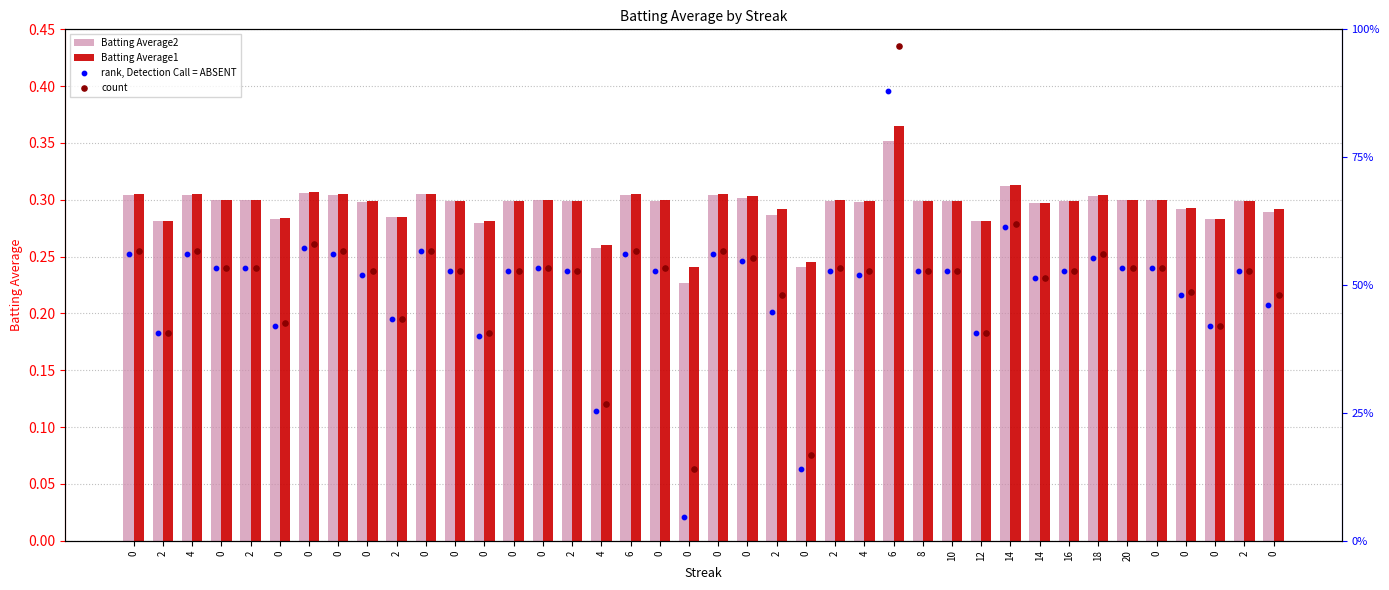

Which series has the largest total across all categories?

count